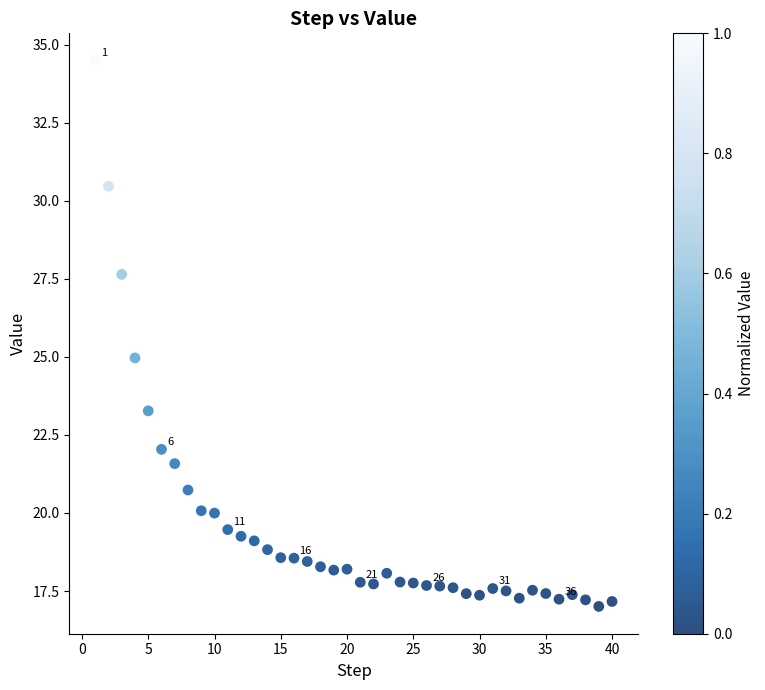

What is the range of X values (max minus min)?

39.0